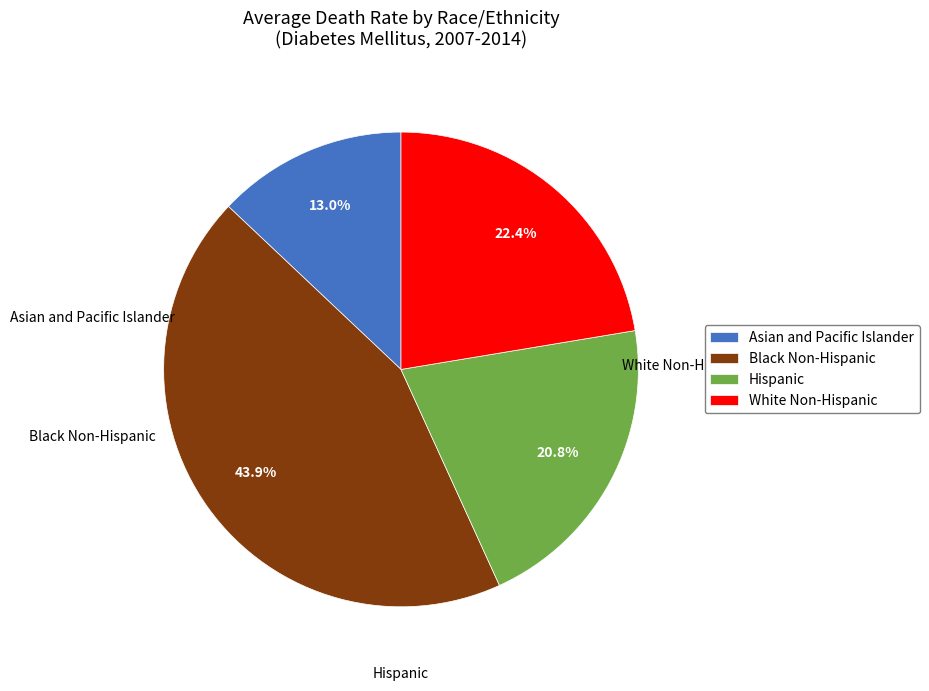

The Black Non-Hispanic slice represents 32% of the pie. True or false?

False